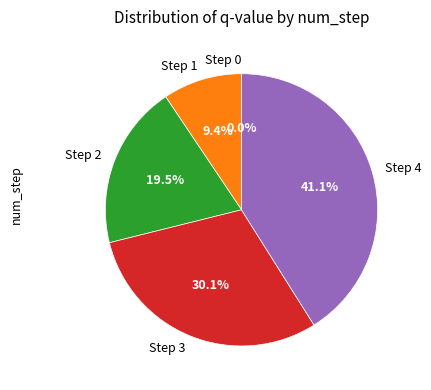

Is Step 1 the majority of the pie?

No